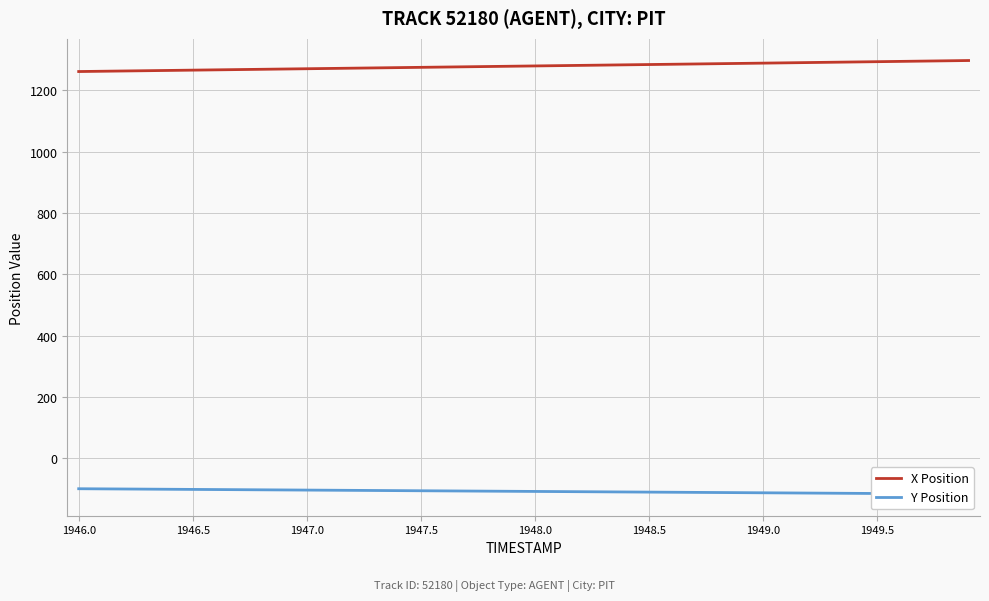

The value of X Position at 1949.0 is 1741.1. True or false?

False